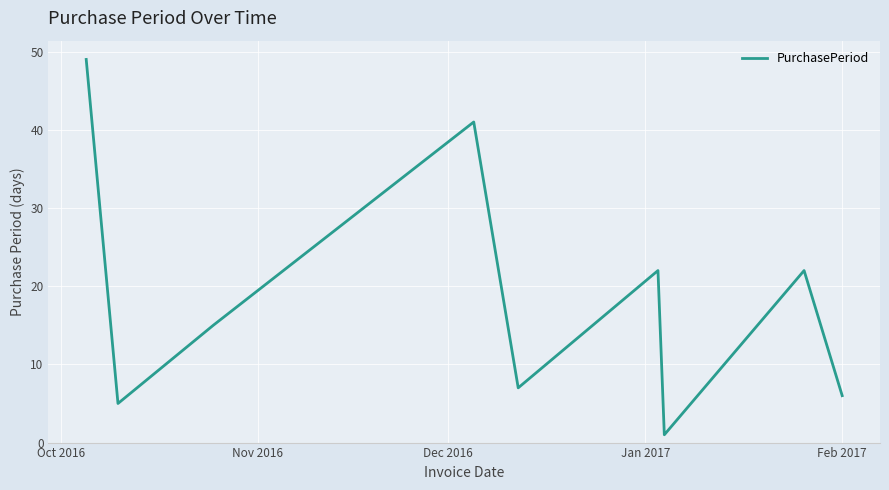

What is the greatest value displayed?

49